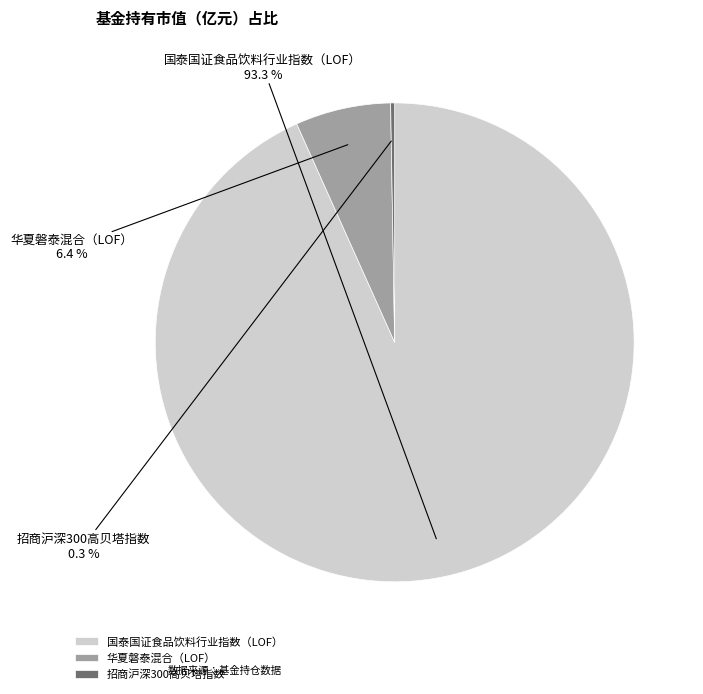

To the nearest percent, what is the difference between the largest and smallest slice percentages?

93%